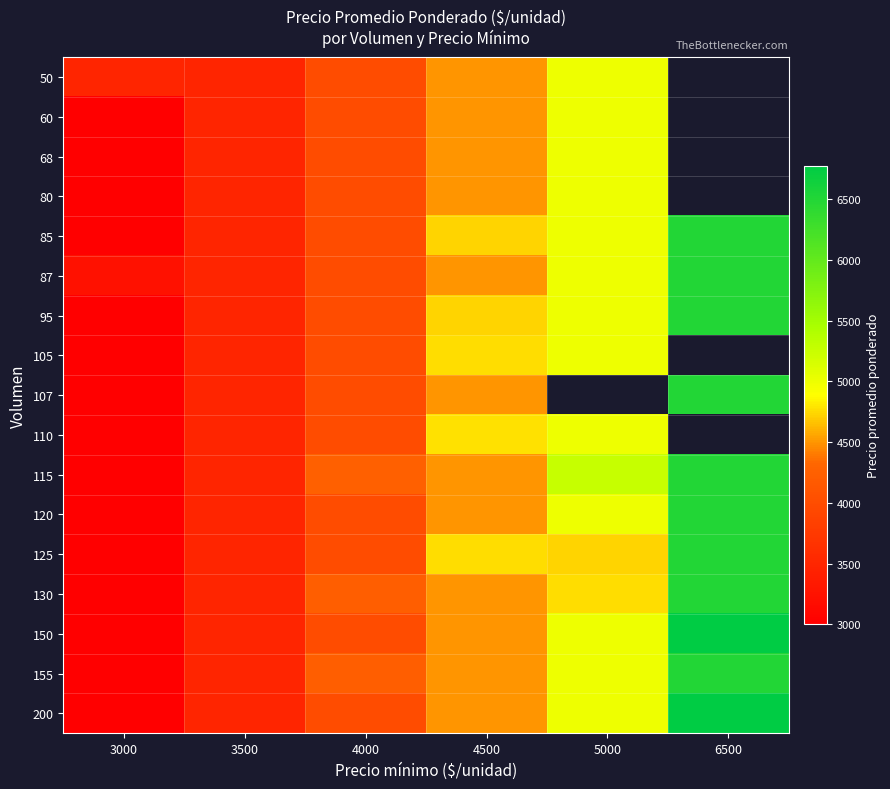

What is the smallest value displayed?

3000.0